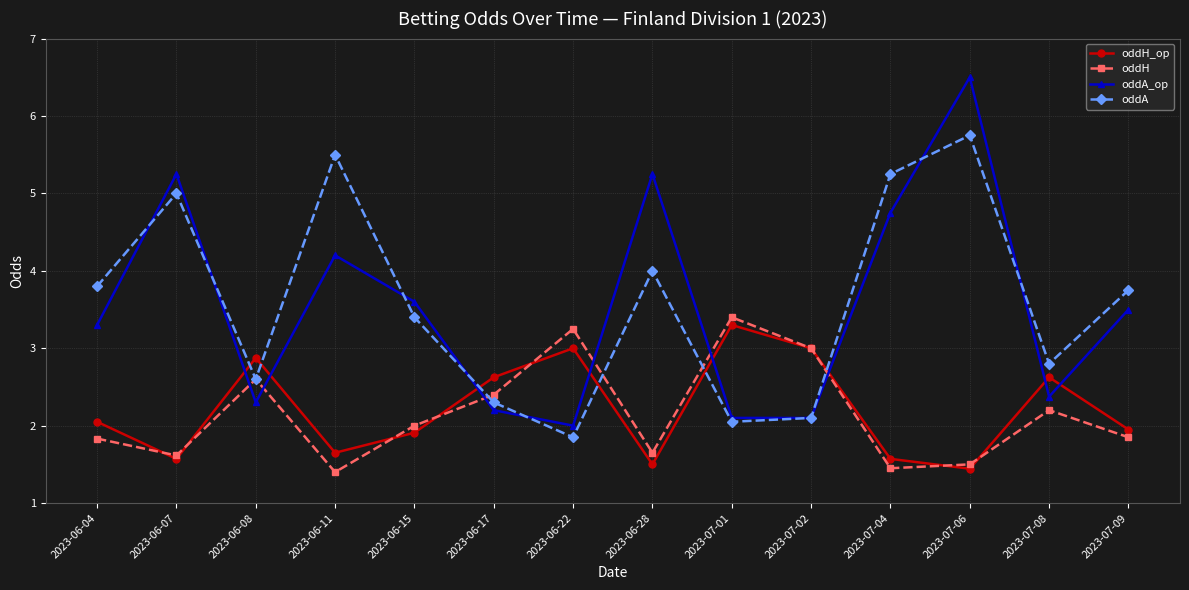

How many distinct data groups are displayed?

4